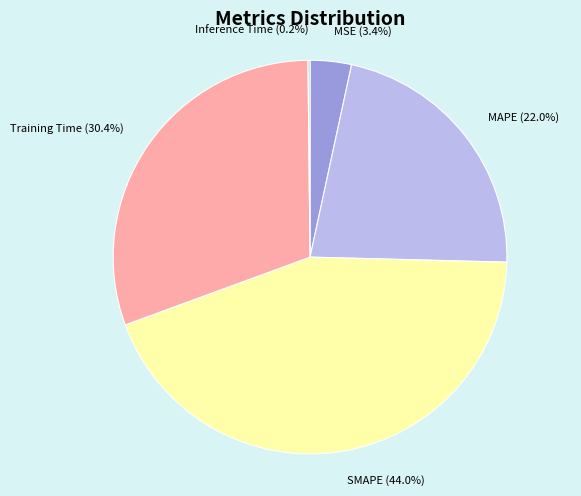

How much of the chart is everything except MSE?

96.6%